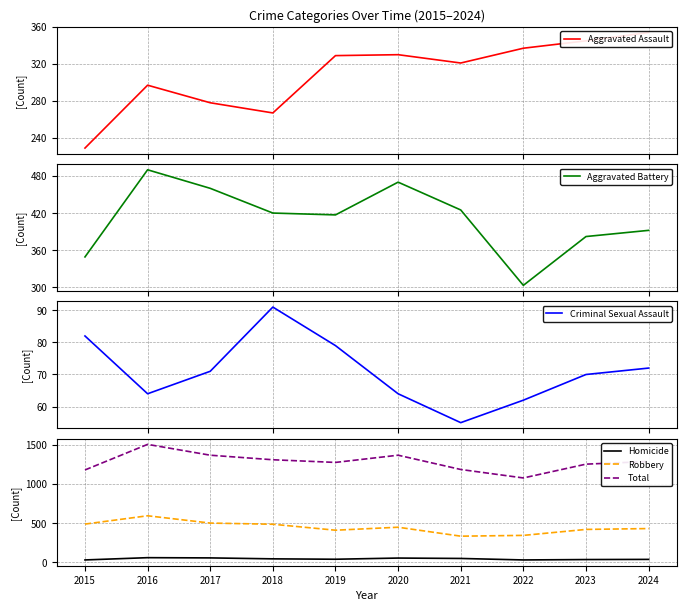

Does the chart have visible grid lines?

Yes